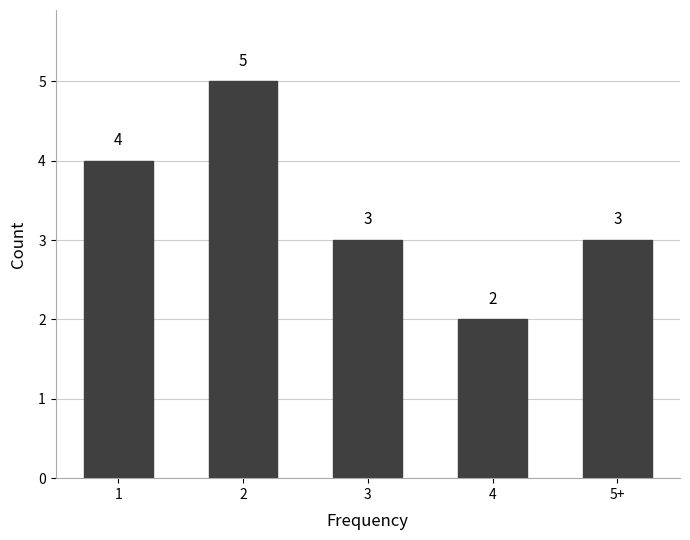

What is the sum of all values?

17